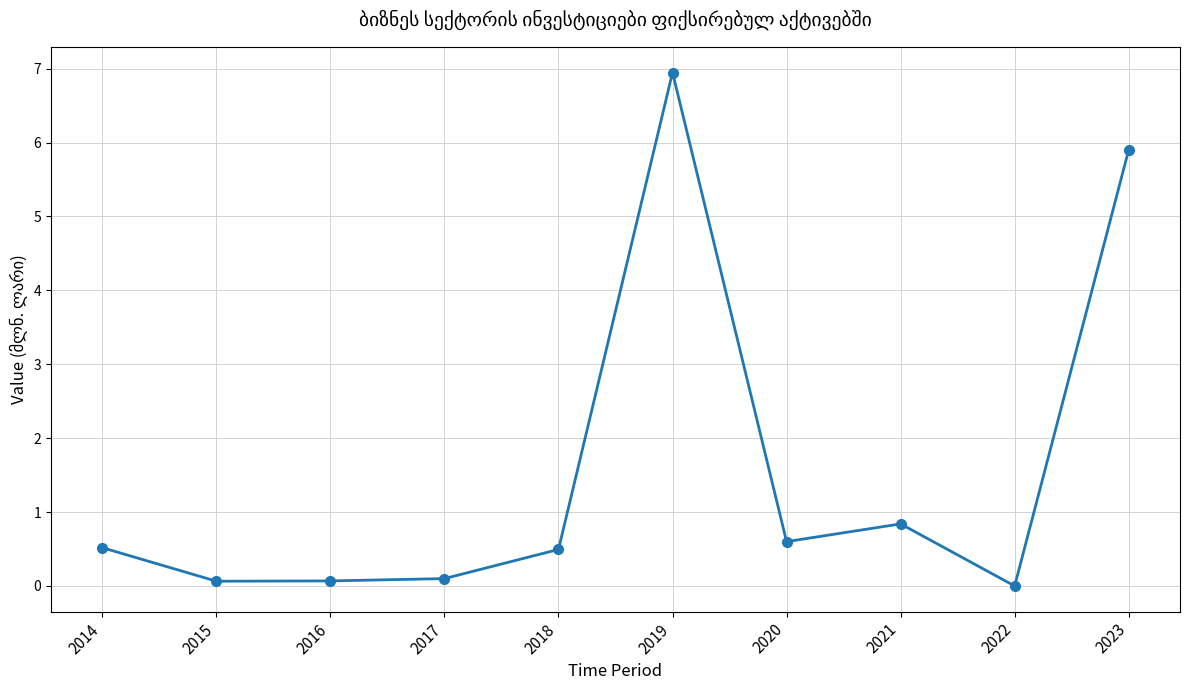

What is the change in value from 2014 to 2019?

+6.4